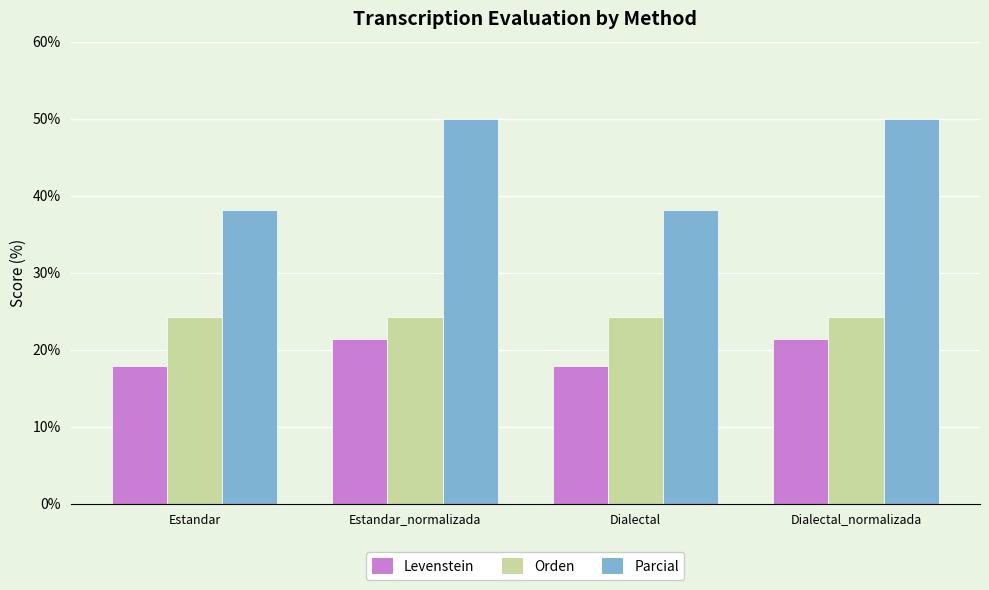

What is the difference between the maximum and minimum values in the Levenstein series?

3.6